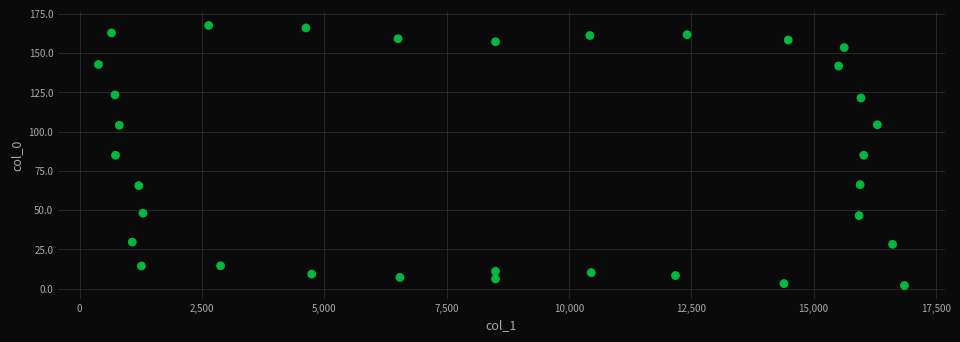

What is the range of X values (max minus min)?

16472.4